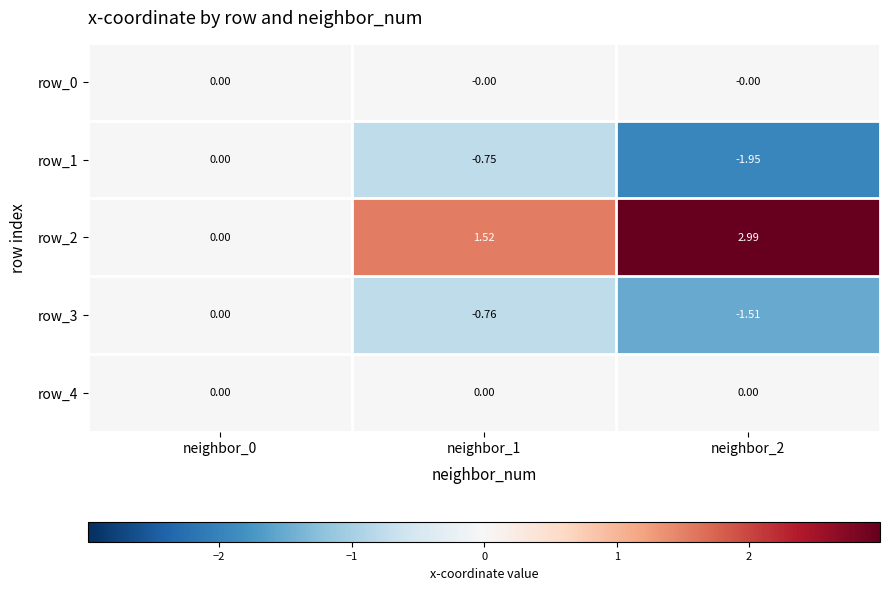

True or false: row_2 has a value of 2.1 at neighbor_1.

False